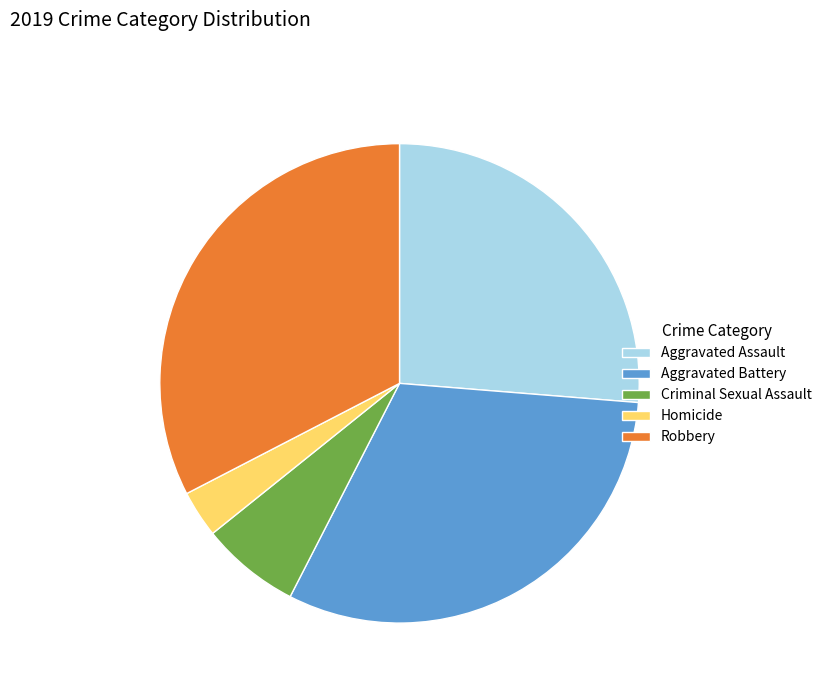

Does any single category account for the majority?

No